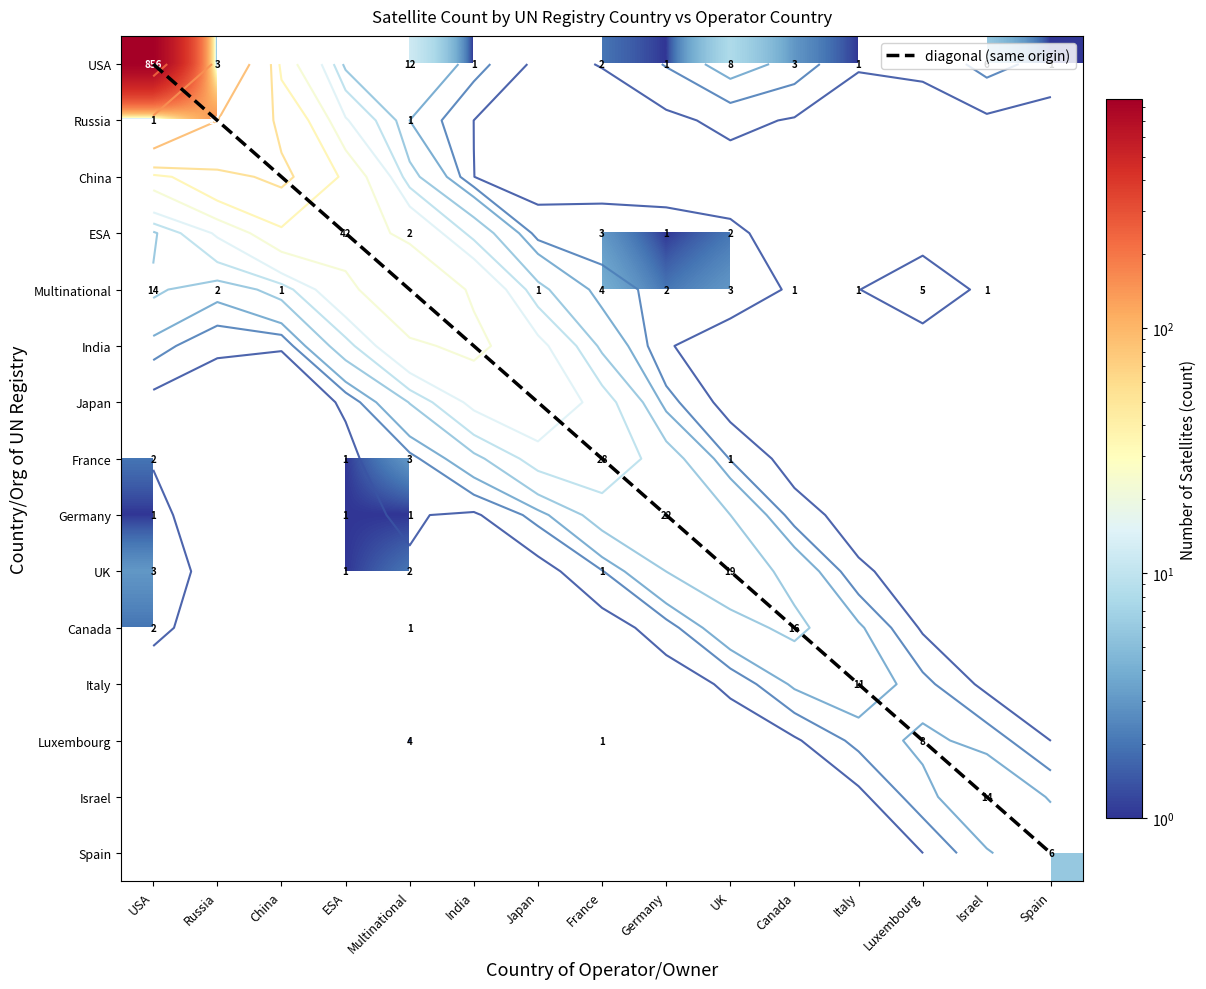

What value does the Luxembourg series have at Multinational?

4